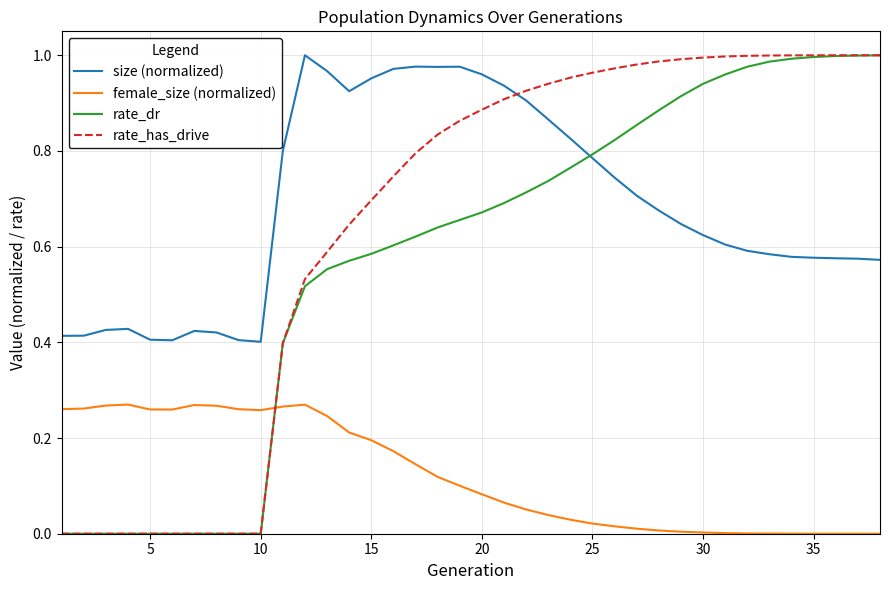

After their last crossing, which series has the higher values: rate_has_drive or size (normalized)?

rate_has_drive